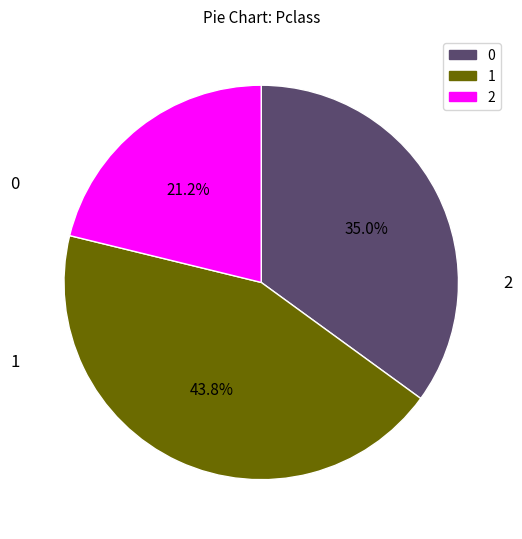

Is there a majority slice in this chart?

No